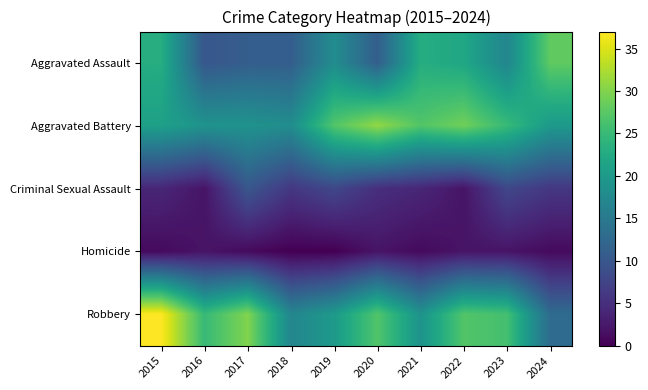

Reading right to left, list all the values displayed in this chart.

Aggravated Assault: 2024=28	2023=17	2022=22	2021=23	2020=11	2019=18	2018=11	2017=11	2016=10	2015=23
Aggravated Battery: 2024=20	2023=25	2022=29	2021=27	2020=31	2019=27	2018=18	2017=19	2016=19	2015=21
Criminal Sexual Assault: 2024=6	2023=8	2022=2	2021=4	2020=5	2019=8	2018=6	2017=10	2016=2	2015=4
Homicide: 2024=1	2023=2	2022=2	2021=1	2020=2	2019=0	2018=0	2017=1	2016=2	2015=1
Robbery: 2024=13	2023=26	2022=27	2021=19	2020=27	2019=20	2018=17	2017=30	2016=25	2015=37